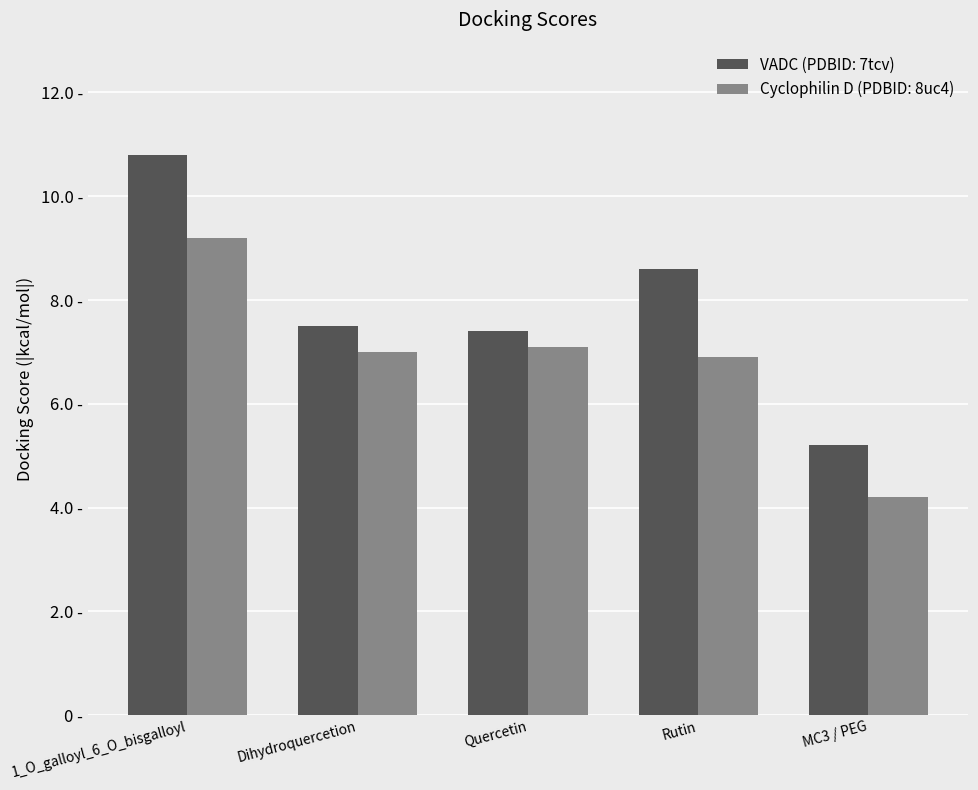

At which category does the chart reach its peak across all series?

1_O_galloyl_6_O_bisgalloyl